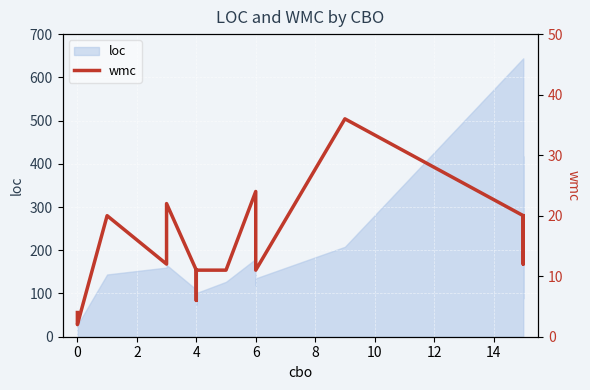

Reading left to right, list all the values displayed in this chart.

4	2	20	12	22	11	7	6	7	11	11	24	13	11	36	20	20	17	12	20